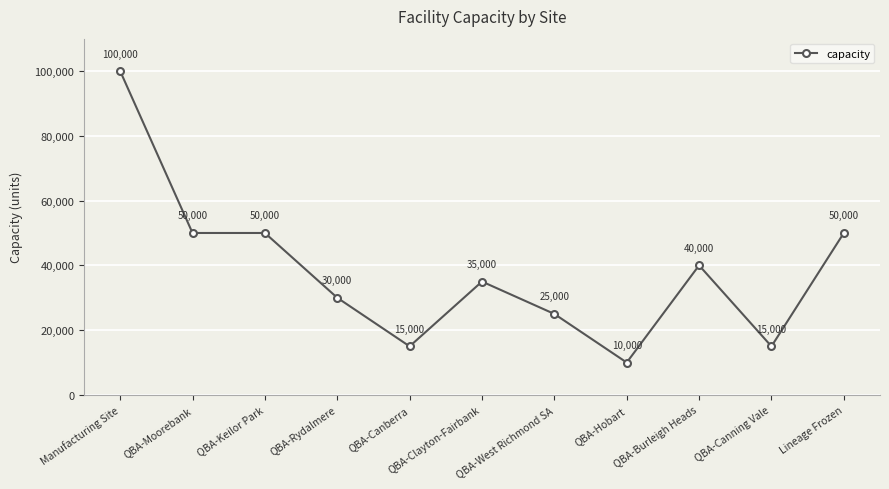

Reading right to left, transcribe all the data shown in this chart.

Lineage Frozen=50000	QBA-Canning Vale=15000	QBA-Burleigh Heads=40000	QBA-Hobart=10000	QBA-West Richmond SA=25000	QBA-Clayton-Fairbank=35000	QBA-Canberra=15000	QBA-Rydalmere=30000	QBA-Keilor Park=50000	QBA-Moorebank=50000	Manufacturing Site=100000